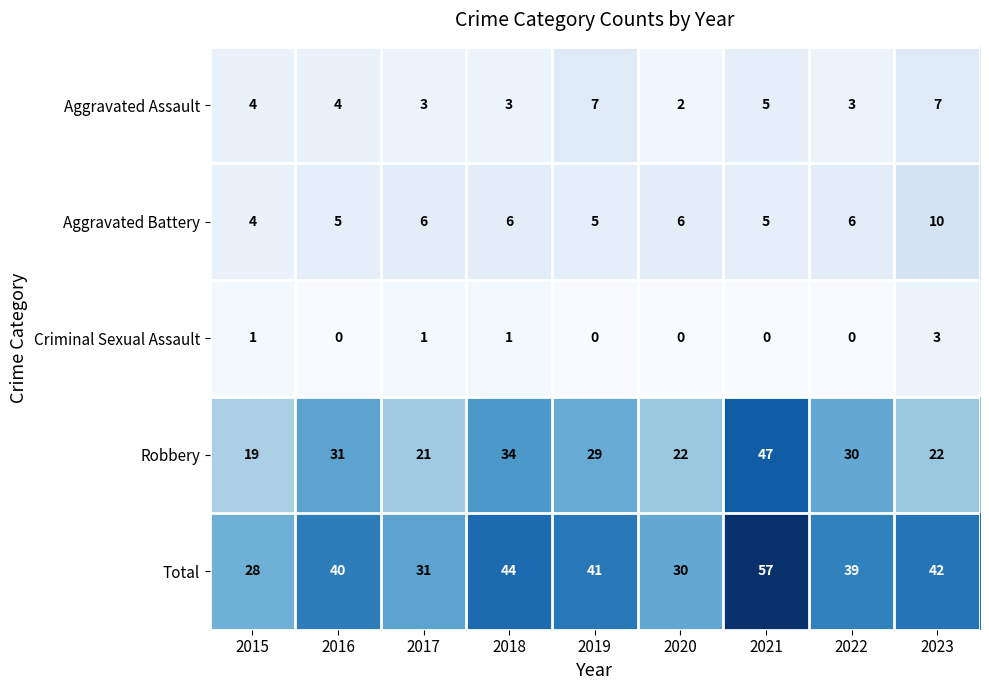

What is the total value across all series at 2016?

80